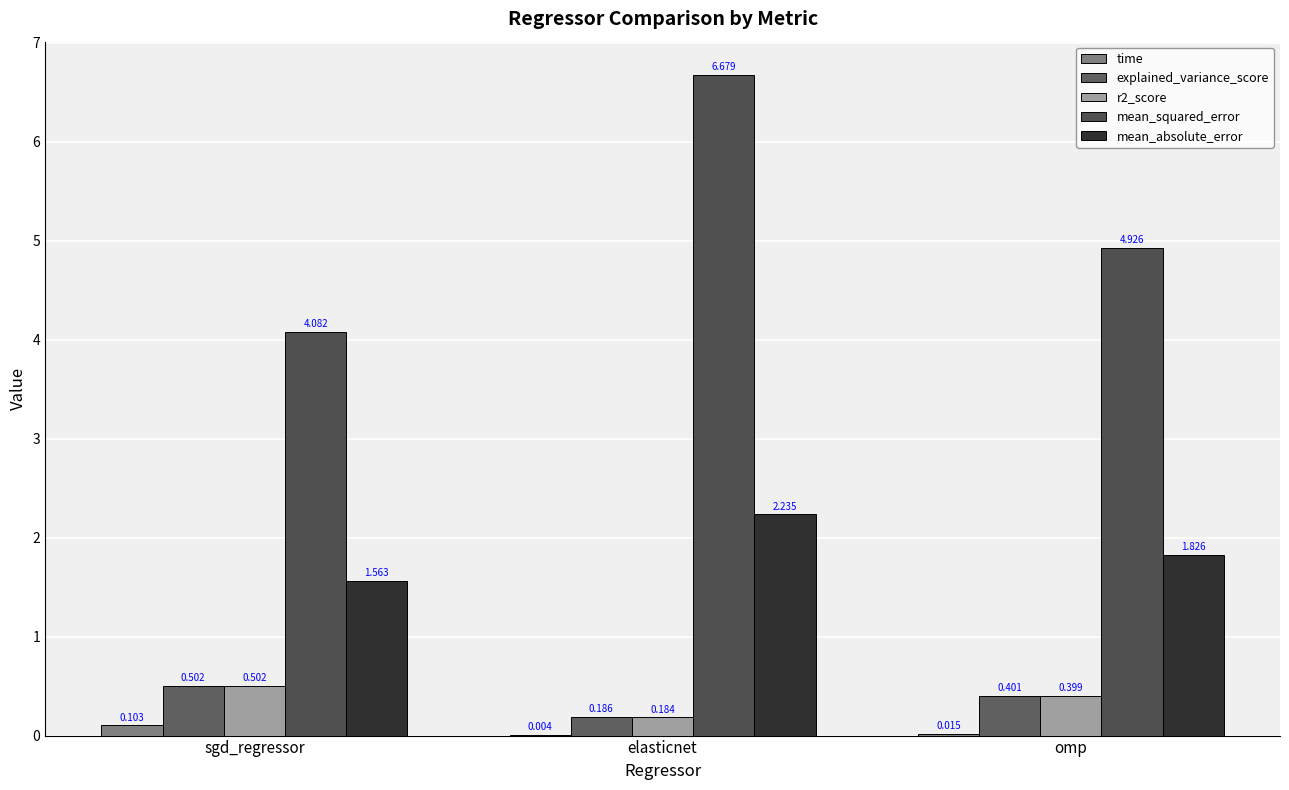

True or false: time has a value of 0.0 at omp.

False